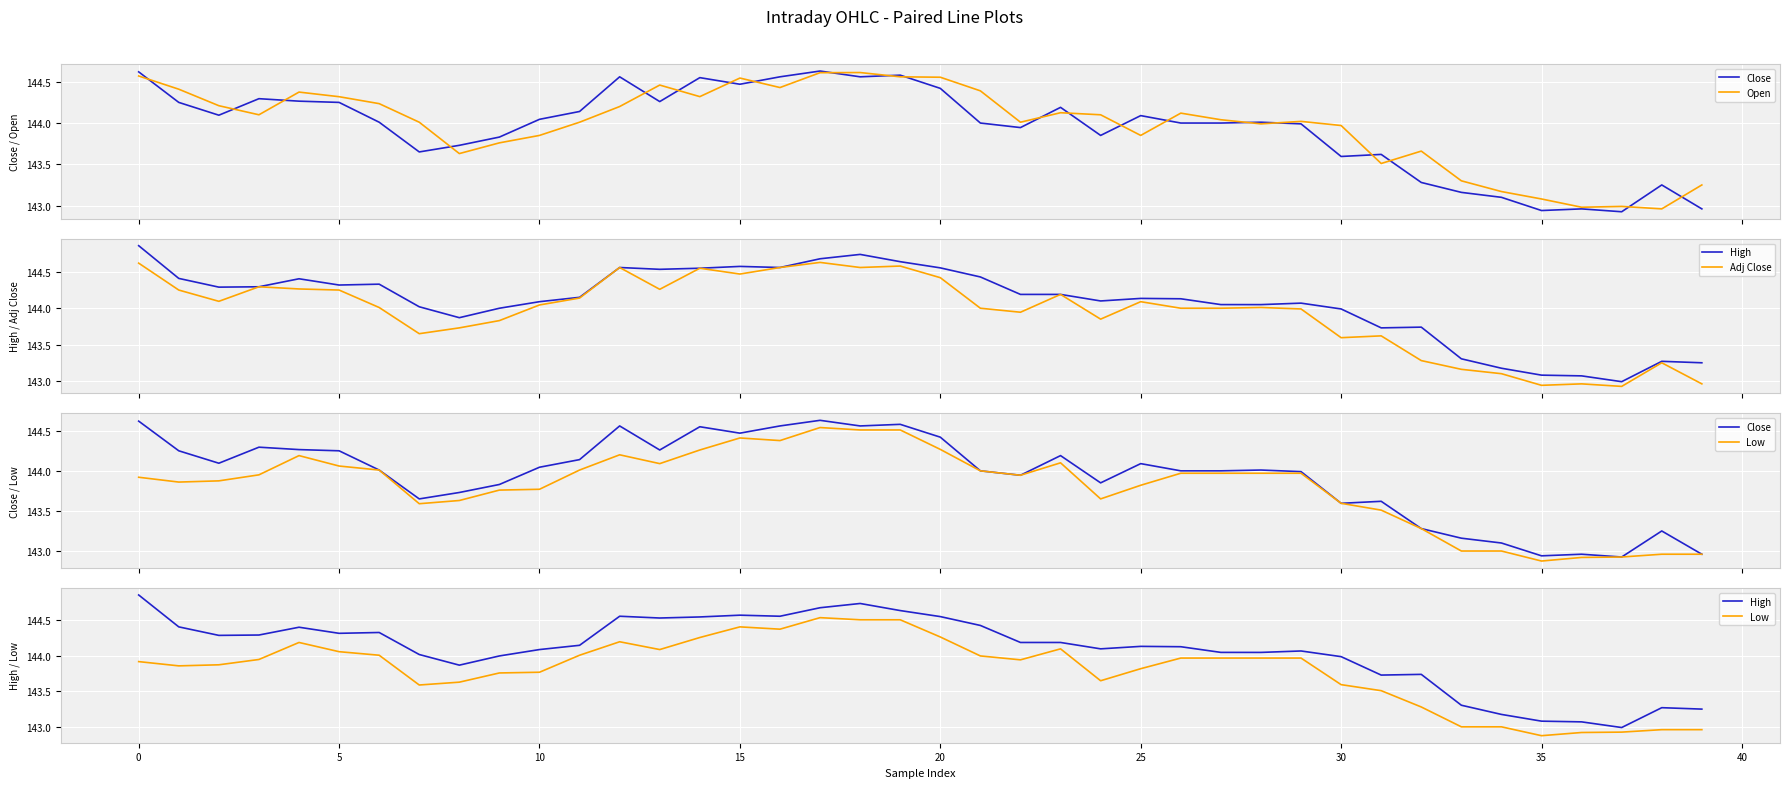

True or false: High and Adj Close cross at least once.

False